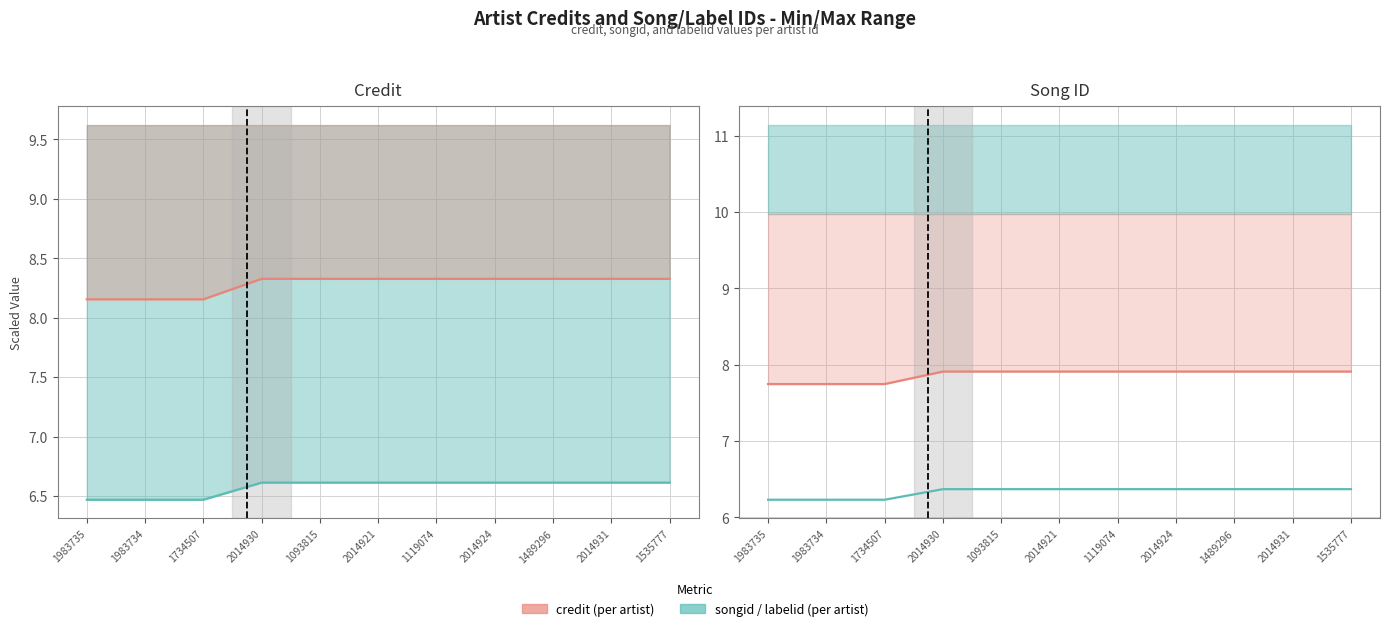

Reading left to right, what are all the values shown in this chart?

credit: 1983735=8.2	1983734=8.2	1734507=8.2	2014930=8.3	1093815=8.3	2014921=8.3	1119074=8.3	2014924=8.3	1489296=8.3	2014931=8.3	1535777=8.3
songid: 1983735=6.5	1983734=6.5	1734507=6.5	2014930=6.6	1093815=6.6	2014921=6.6	1119074=6.6	2014924=6.6	1489296=6.6	2014931=6.6	1535777=6.6